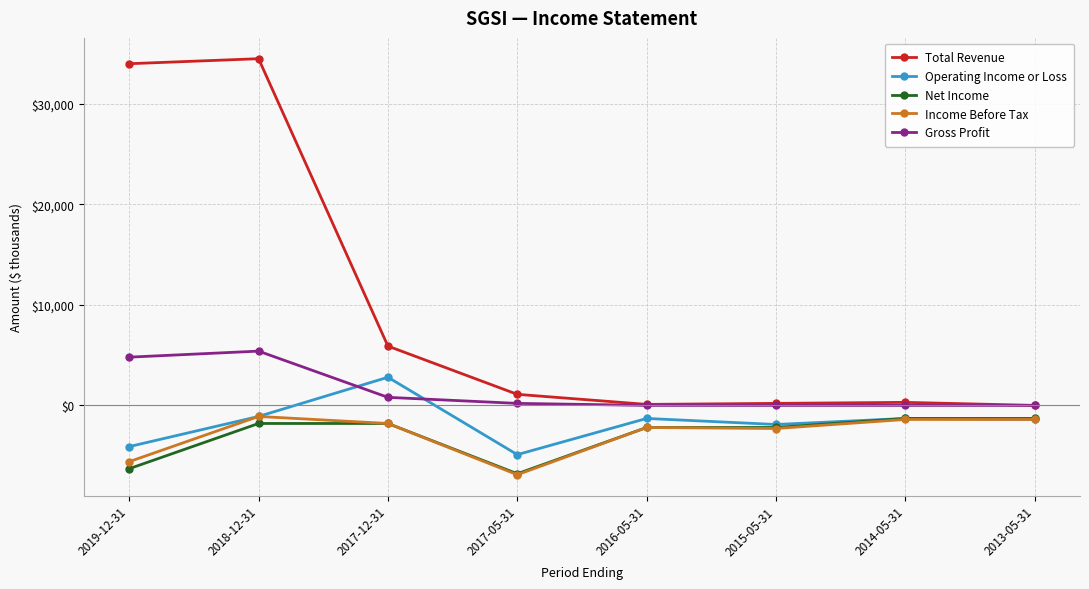

At which label does Net Income first exceed -1800?

2014-05-31